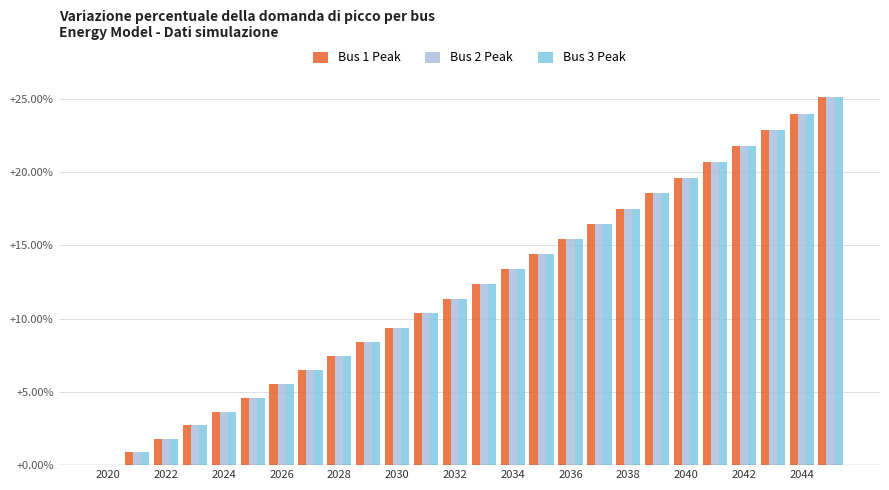

How many values in Bus 1 Peak are above zero?

25